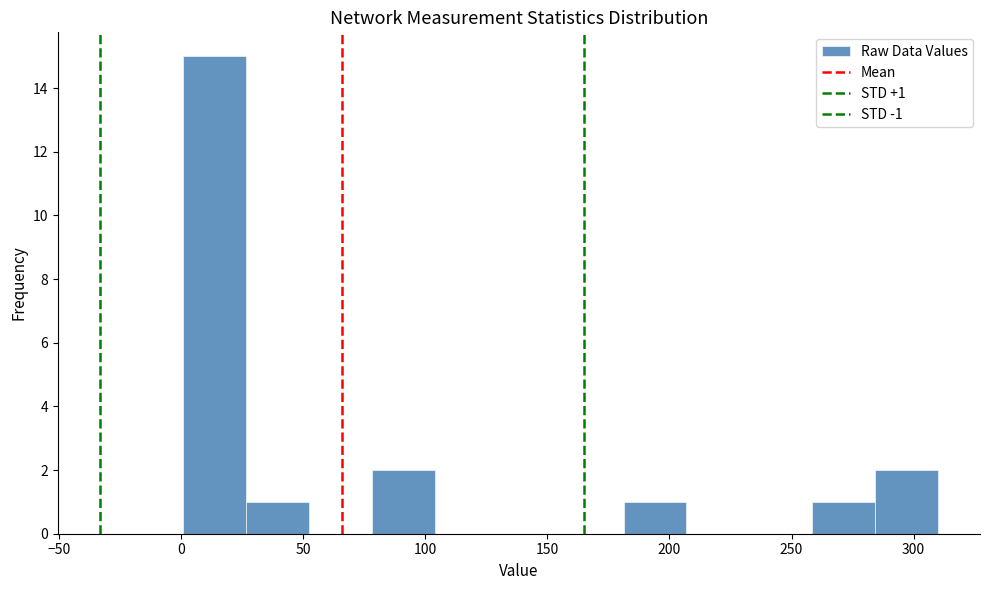

Over which range of the x-axis is the bar tallest?

0 to 25